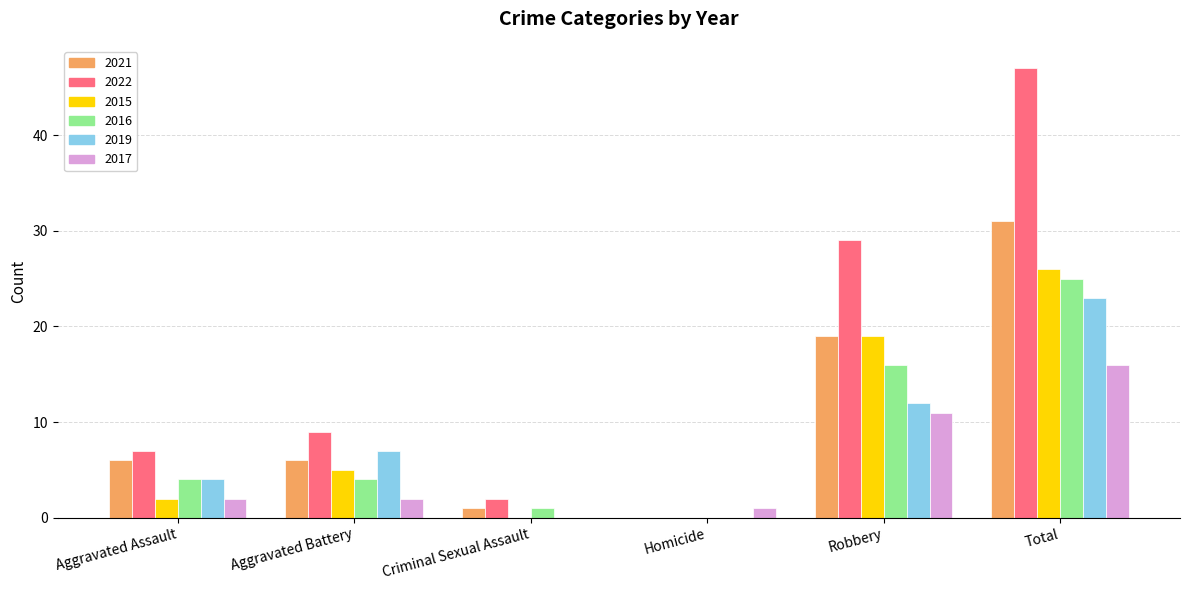

What are all the series names shown in the legend?

2021, 2022, 2015, 2016, 2019, 2017